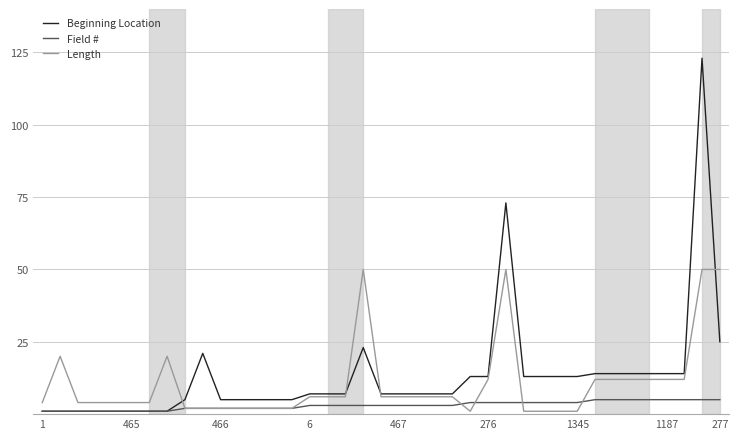

Rank the series by their maximum value, from highest to lowest.

Beginning Location, Length, Field #